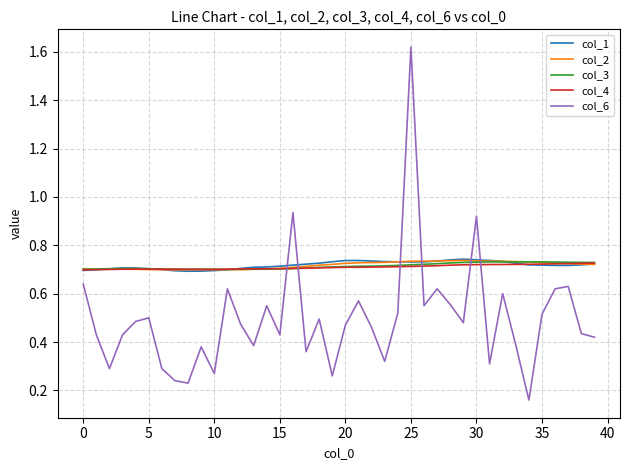

True or false: col_4 and col_6 cross at least once.

True